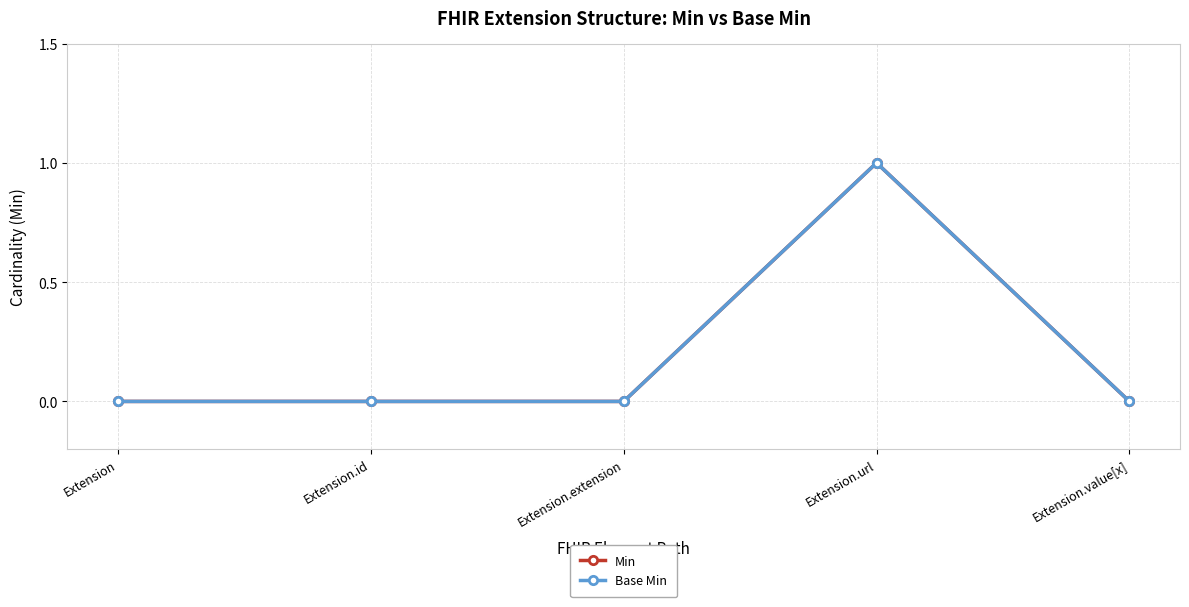

True or false: Min has more than 1 points higher than both neighbors.

False